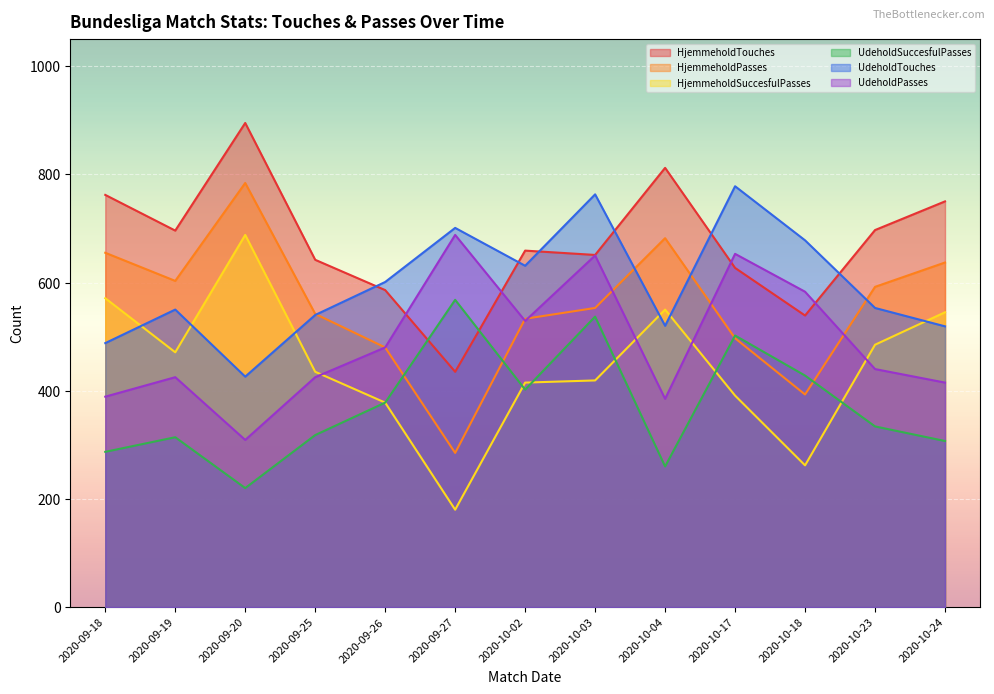

What value does the HjemmeholdPasses series have at 2020-09-26, to the nearest 5?

480